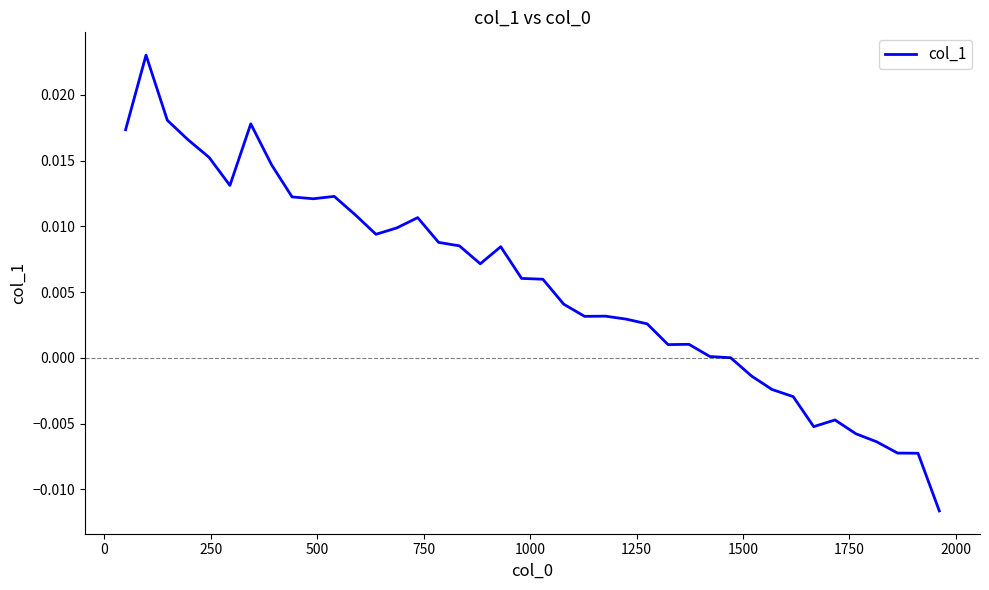

Does the chart display data point markers on the line(s)?

No